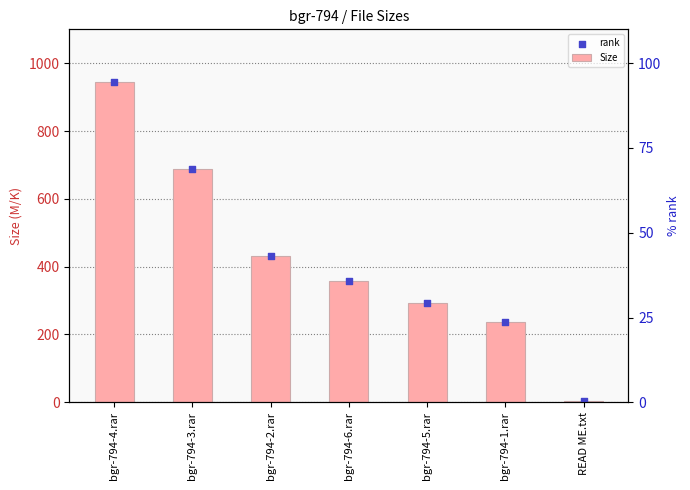

What is the total value across all series at bgr-794-3.rar?

1376.0